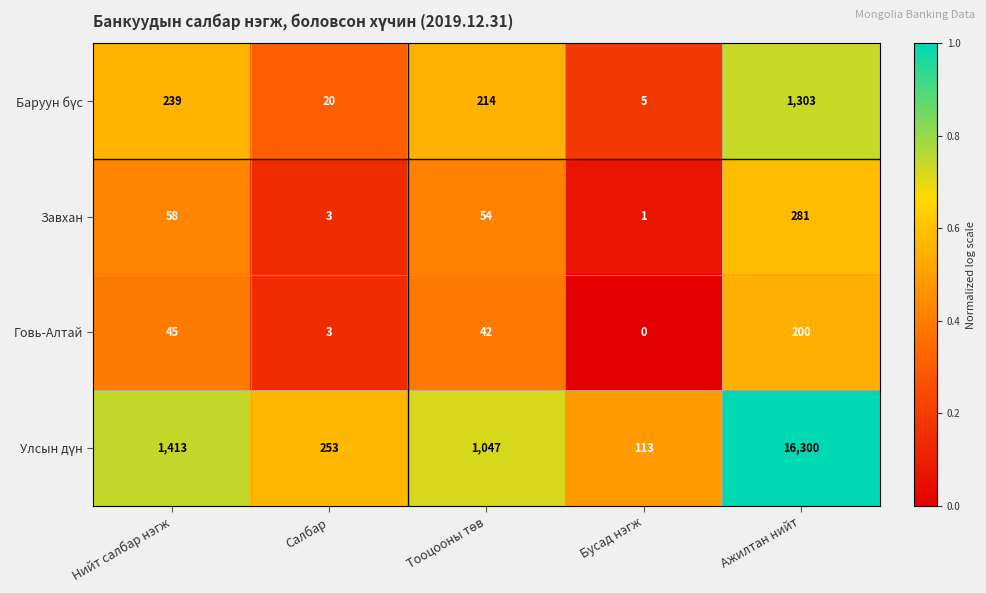

The Говь-Алтай series shows 3 at Салбар. True or false?

True